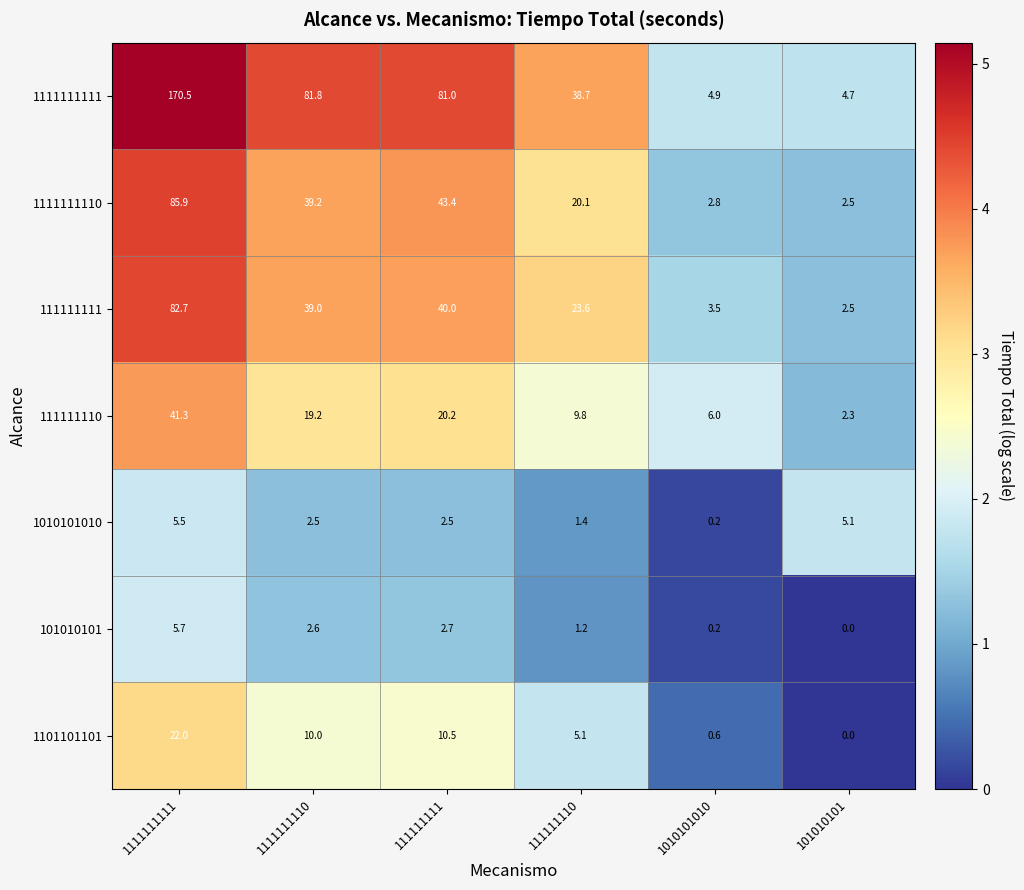

The value of 1101101101 at 1010101010 is 0.6. True or false?

True